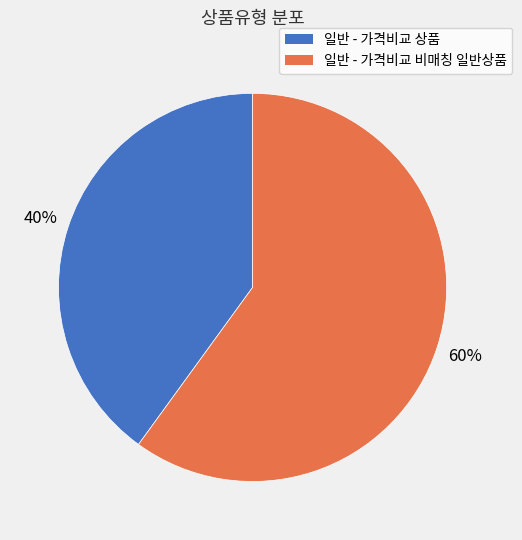

True or false: 일반 - 가격비교 상품 accounts for 28% of the total.

False